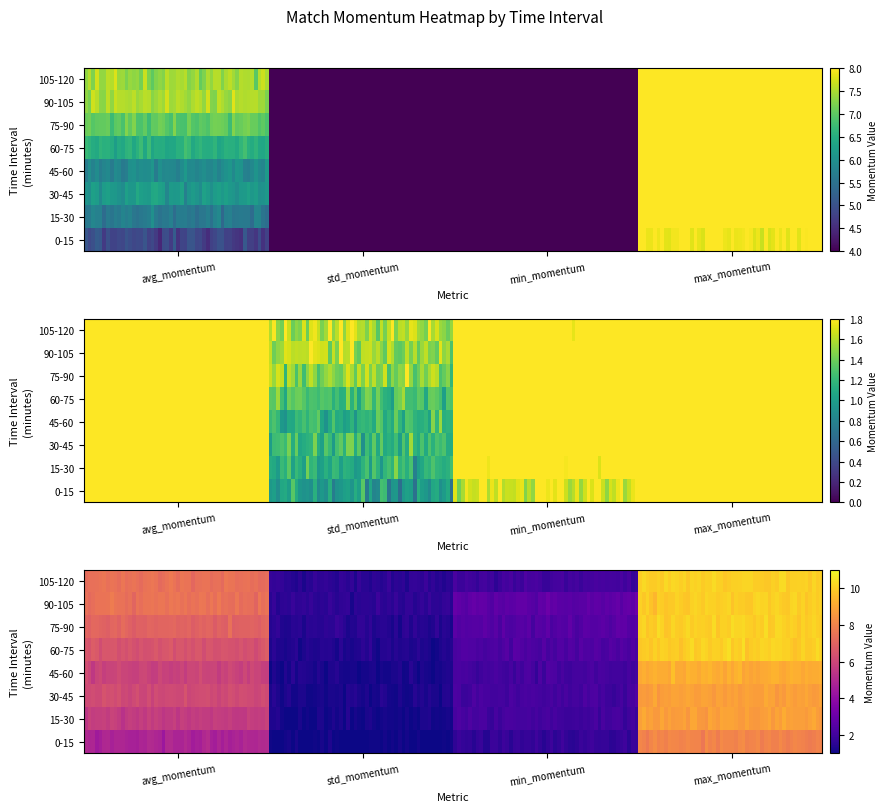

Is it true that avg_momentum equals 2.4 at 0-15?

False